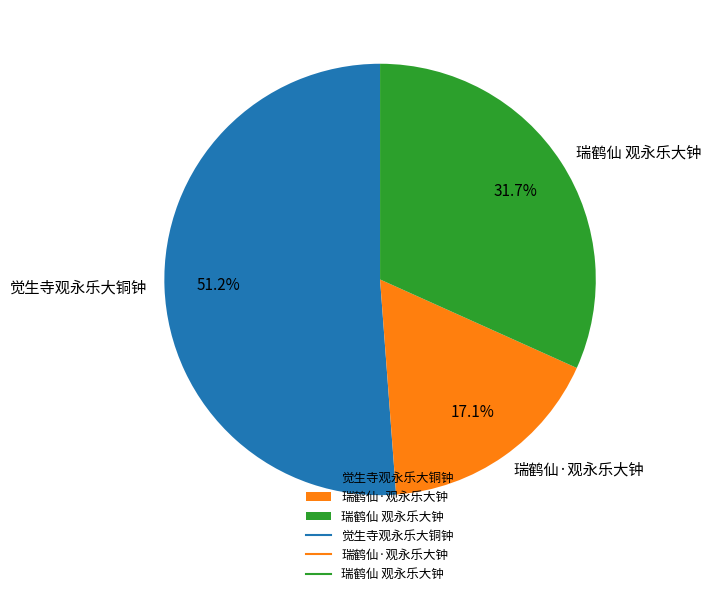

Is it true that 瑞鹤仙 观永乐大钟 is 32% of the pie?

True